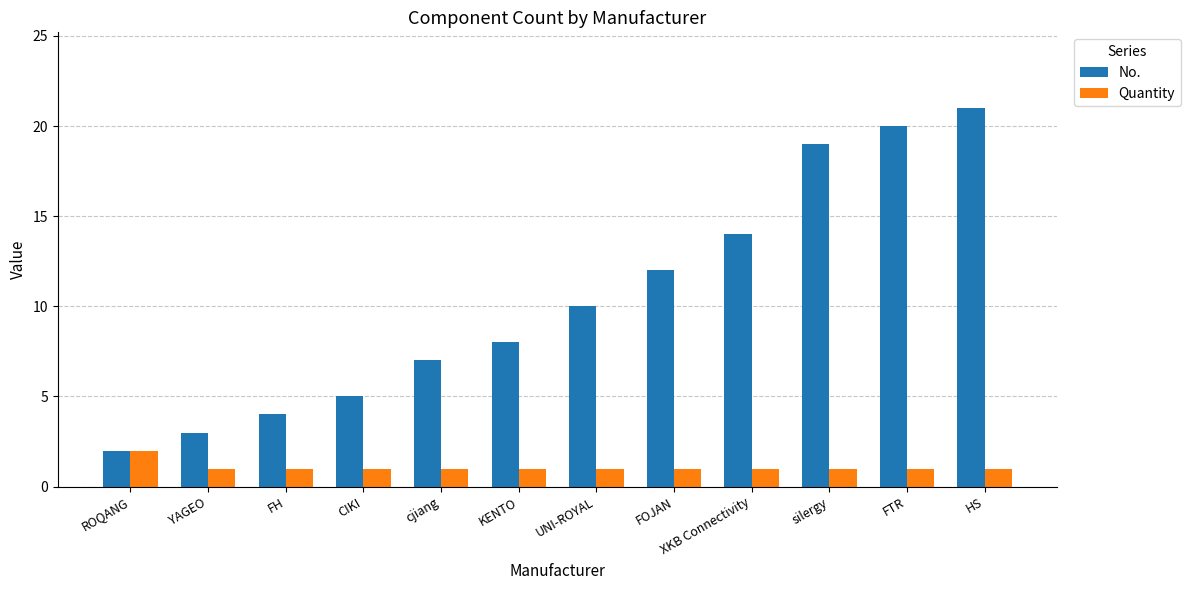

Which series has the largest total across all categories?

No.